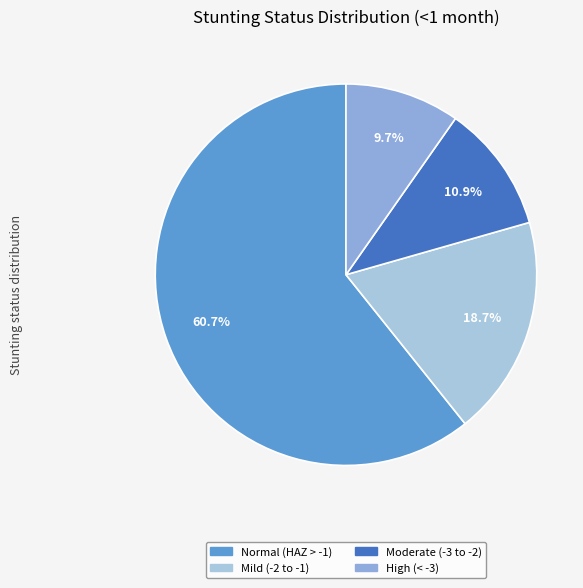

Which category accounts for the majority?

Normal (HAZ-score > -1)